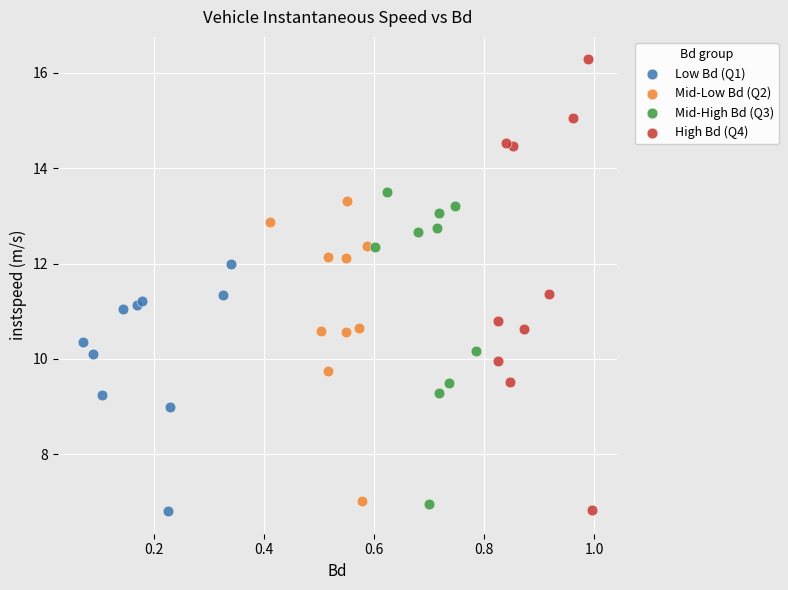

Which series has the widest spread of Y values?

High Bd (Q4)